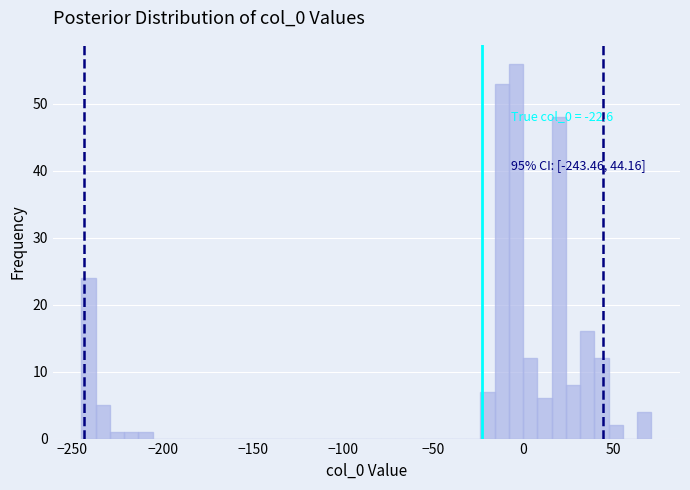

Around what value on the x-axis is the tallest bar? Give the approximate position of its centre, as read against the axis.

-5